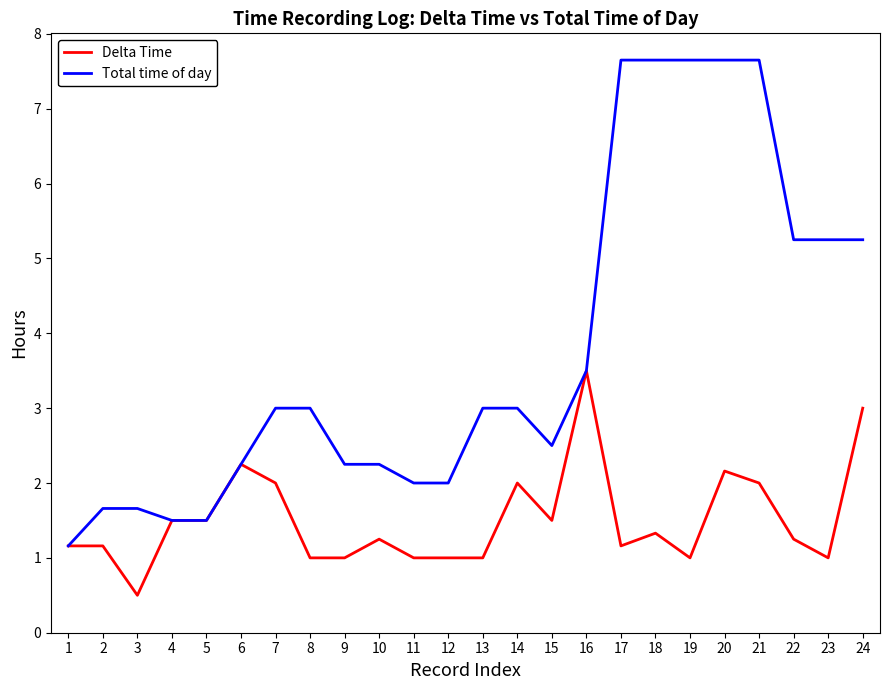

At which label is Total time of day closest to 4?

16